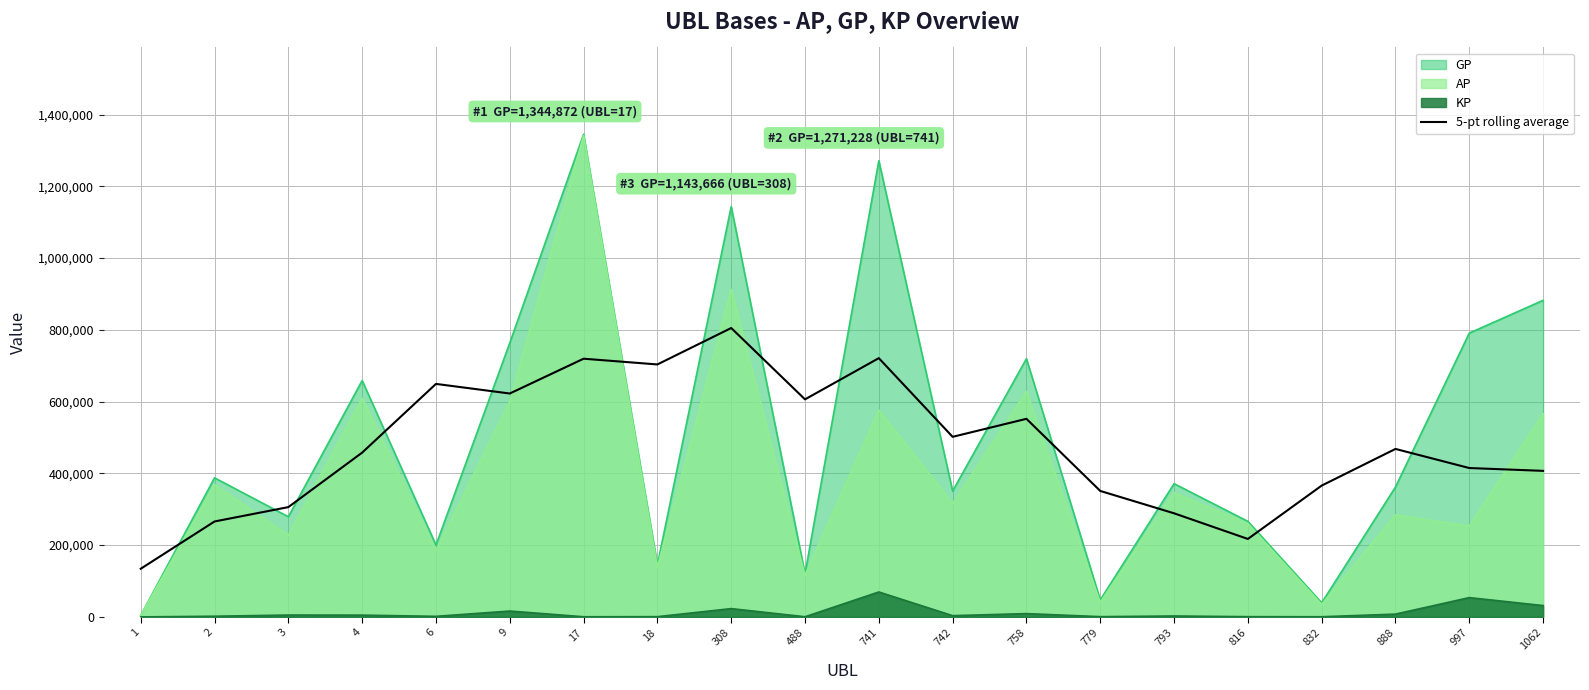

How many series are shown in this chart?

4